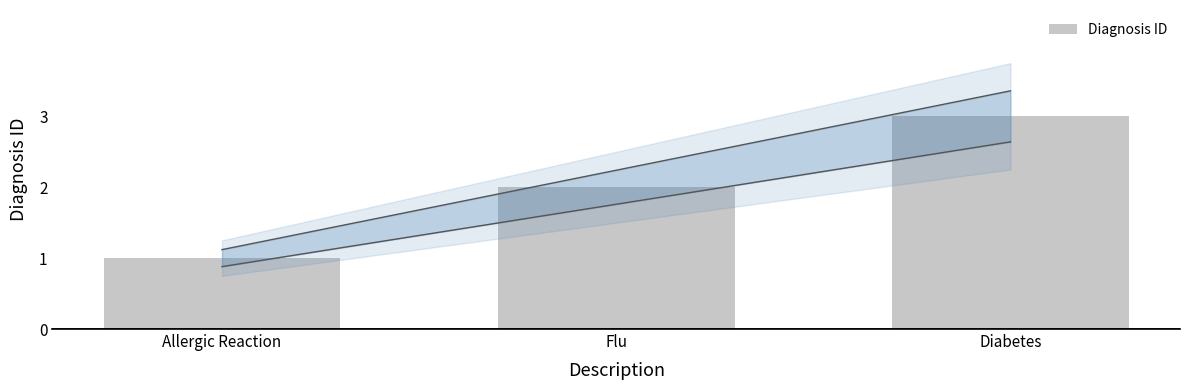

What is the label of the 2nd bar from the right?

Flu